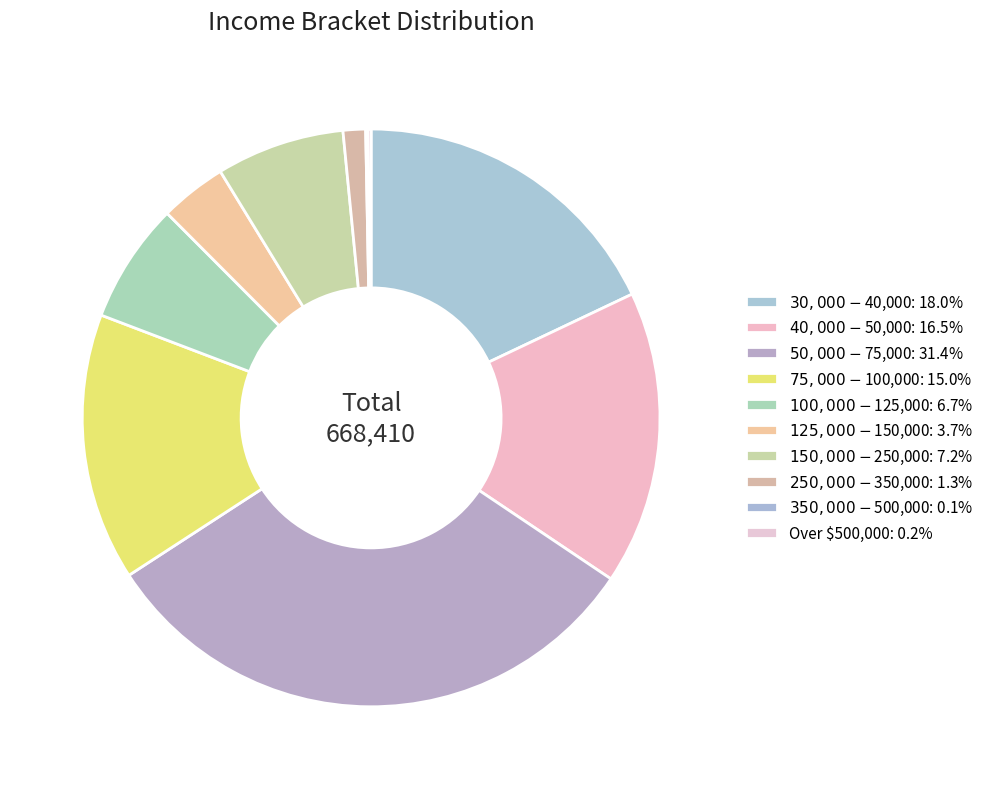

Rank the categories by value from highest to lowest.

$50,000 - $75,000, $30,000 - $40,000, $40,000 - $50,000, $75,000 - $100,000, $150,000 - $250,000, $100,000 - $125,000, $125,000 - $150,000, $250,000 - $350,000, Over $500,000, $350,000 - $500,000